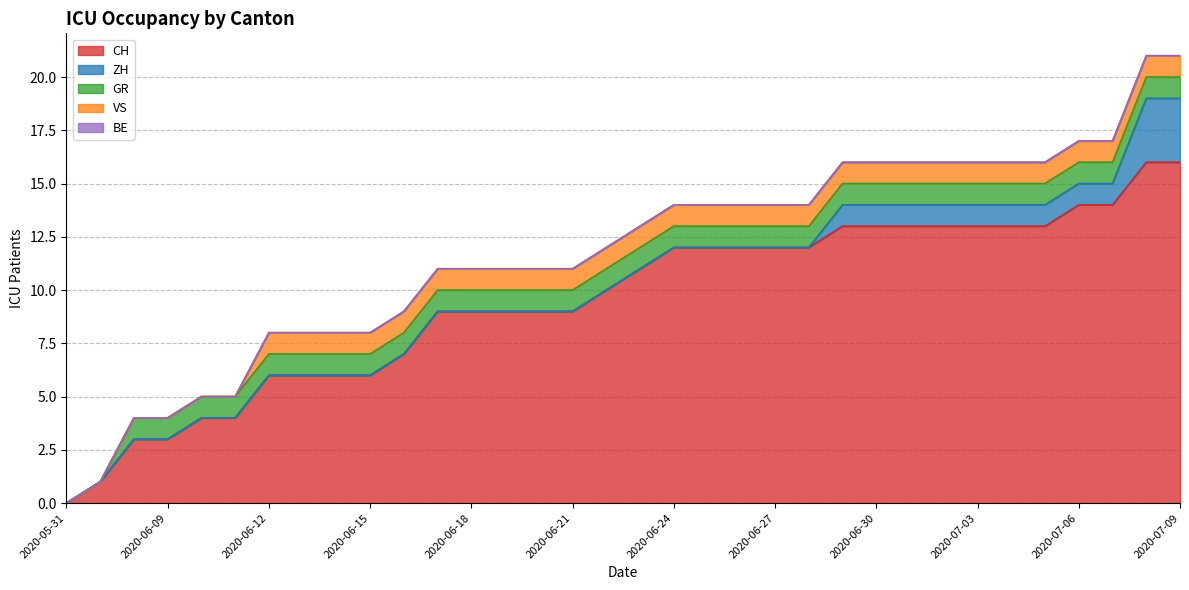

Is it true that CH equals 13 at 2020-07-02?

True